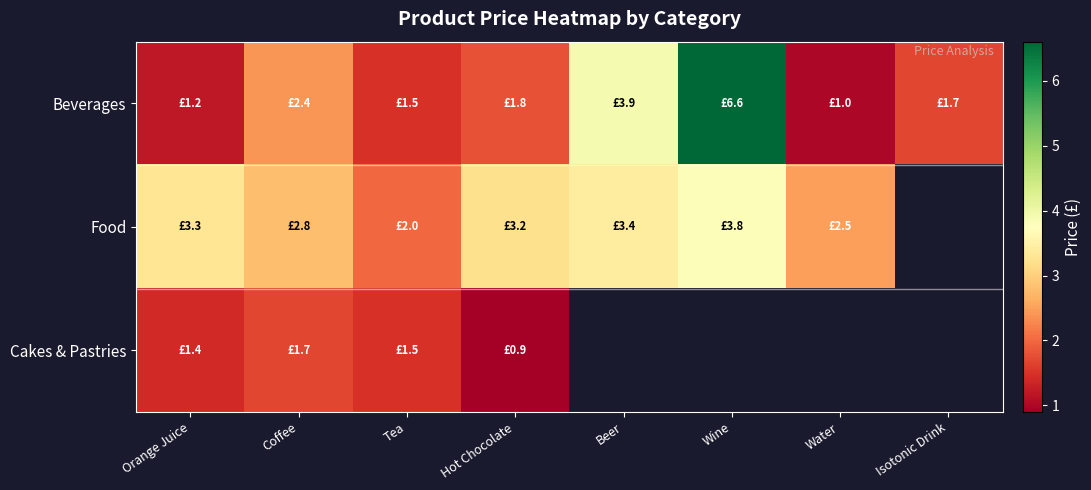

Rank the categories by Beverages value from lowest to highest.

Water, Orange Juice, Tea, Isotonic Drink, Hot Chocolate, Coffee, Beer, Wine